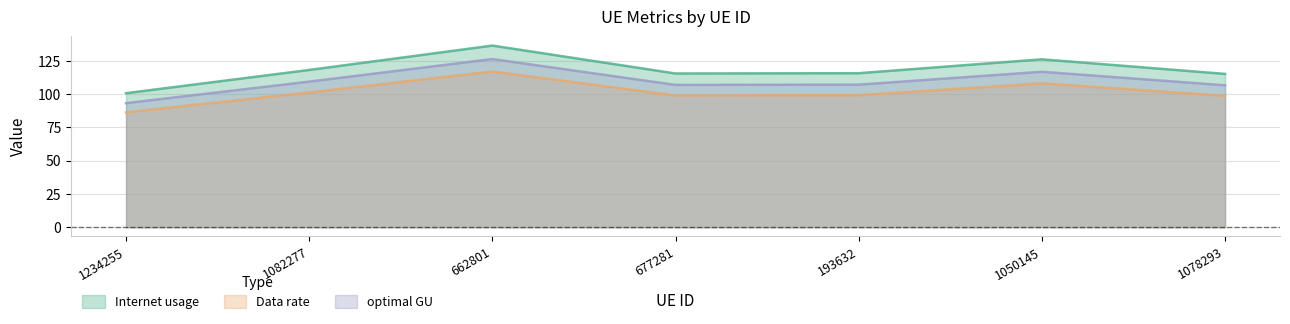

Which has a higher value, 662801 or 1082277?

662801